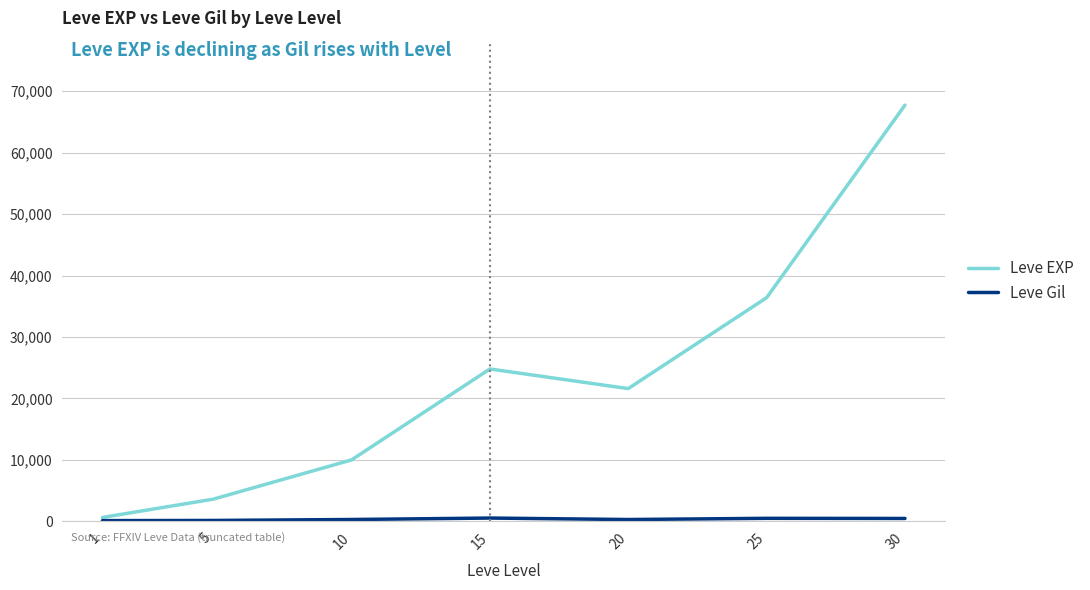

What is the minimum value for Leve EXP?

630